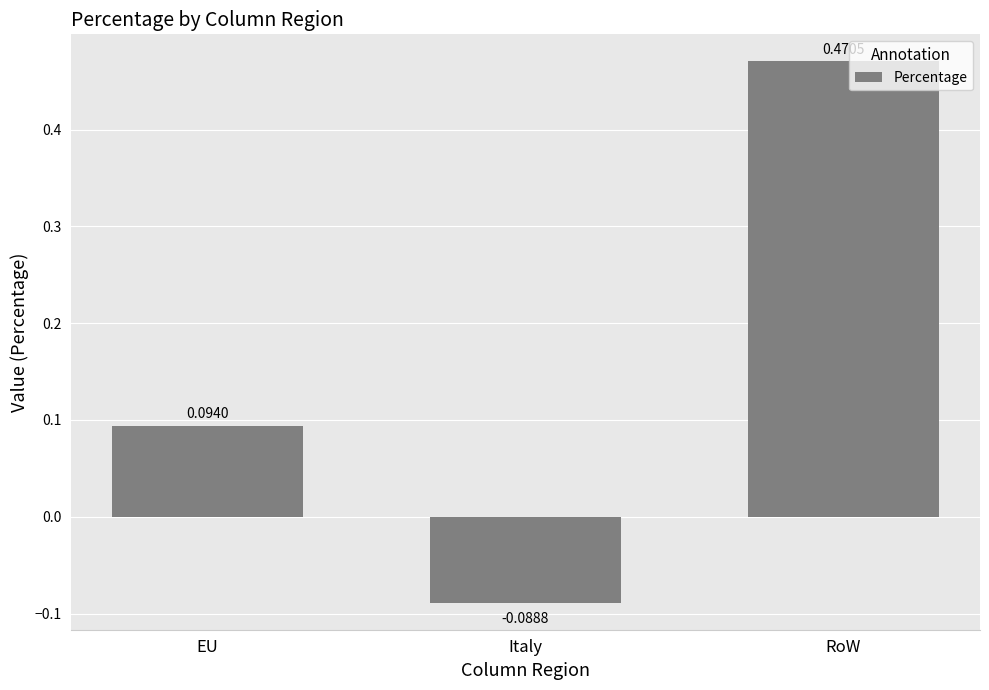

What position from the right is Italy?

2